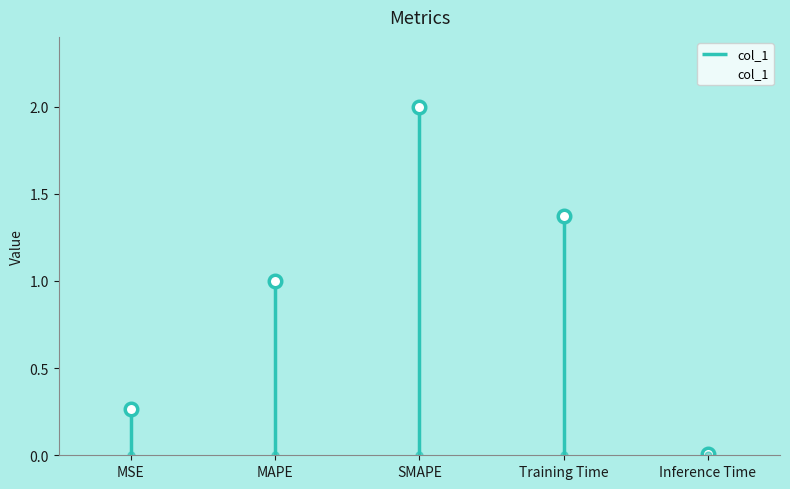

What is the maximum value shown in the chart?

2.0